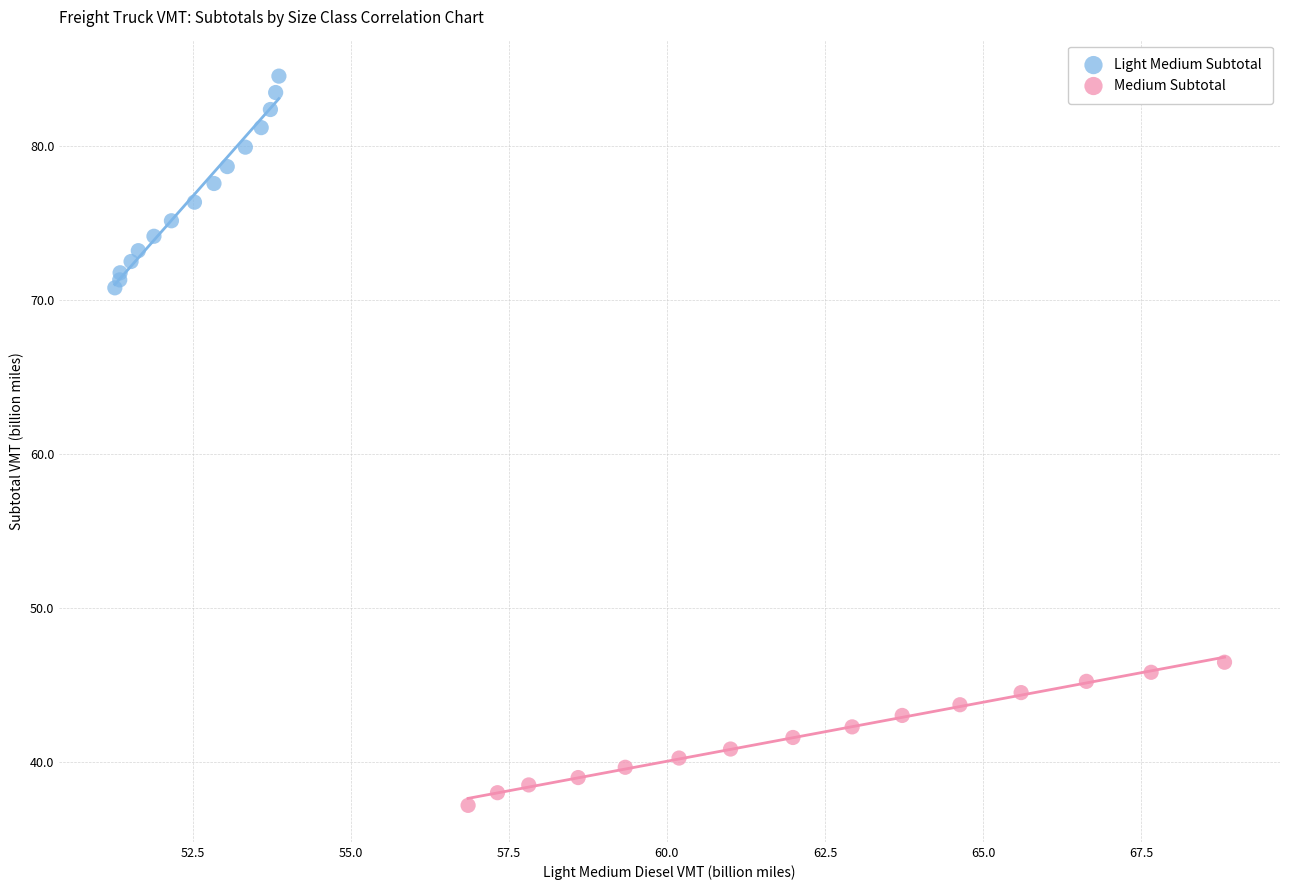

Which series has the widest spread of Y values?

Light Medium Subtotal